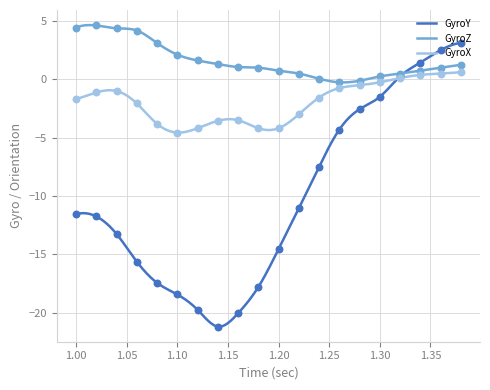

At how many categories does at least one series exceed -2?

20